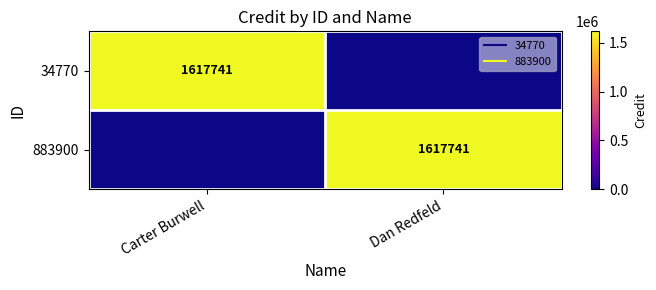

What is the sum of the 883900 values at Carter Burwell and Dan Redfeld?

1617741